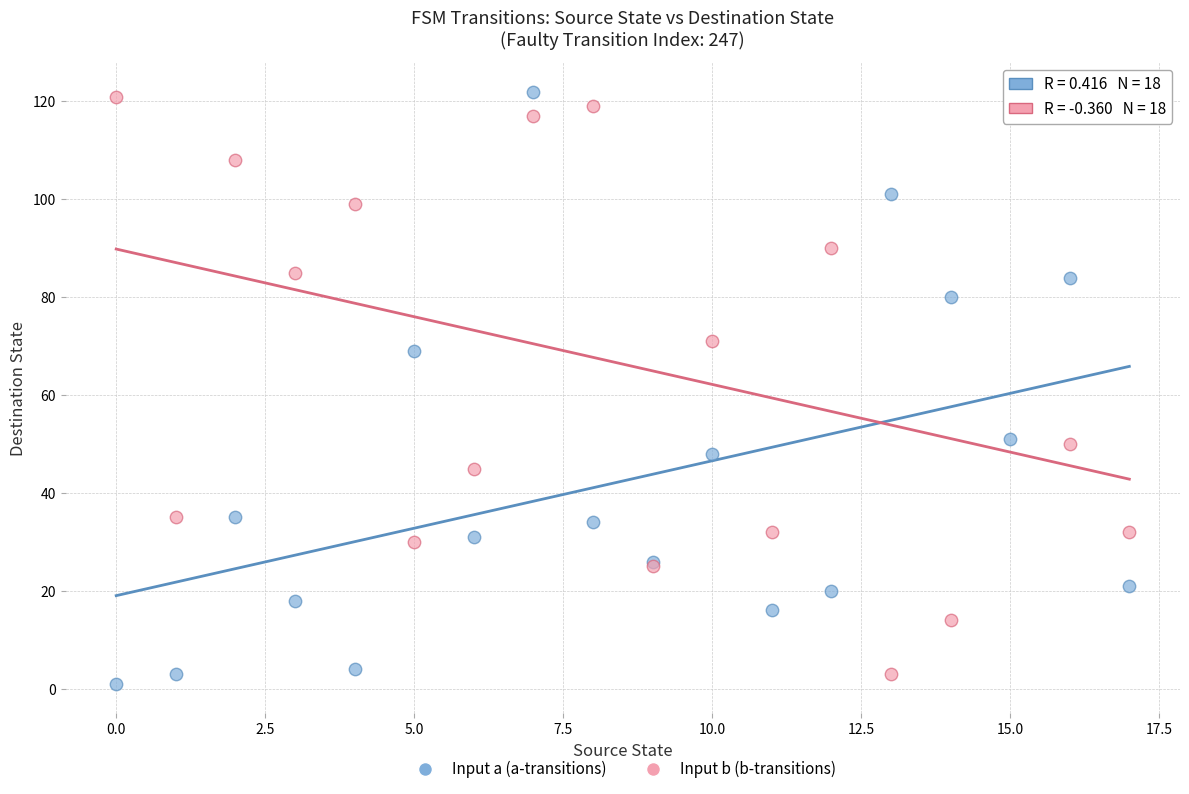

Across all series, what Y value is closest to 61?

69